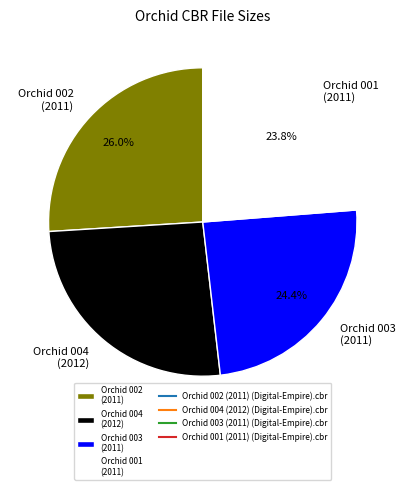

Approximately how many times larger is the value at Orchid 001 (2011) compared to Orchid 003 (2011)?

1.0